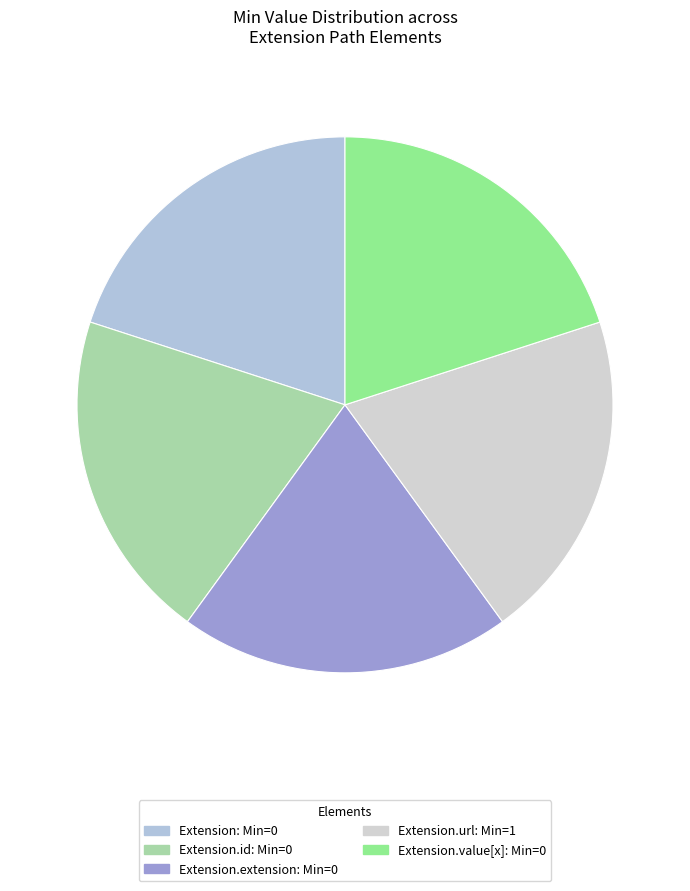

How many segments does this pie chart have?

5